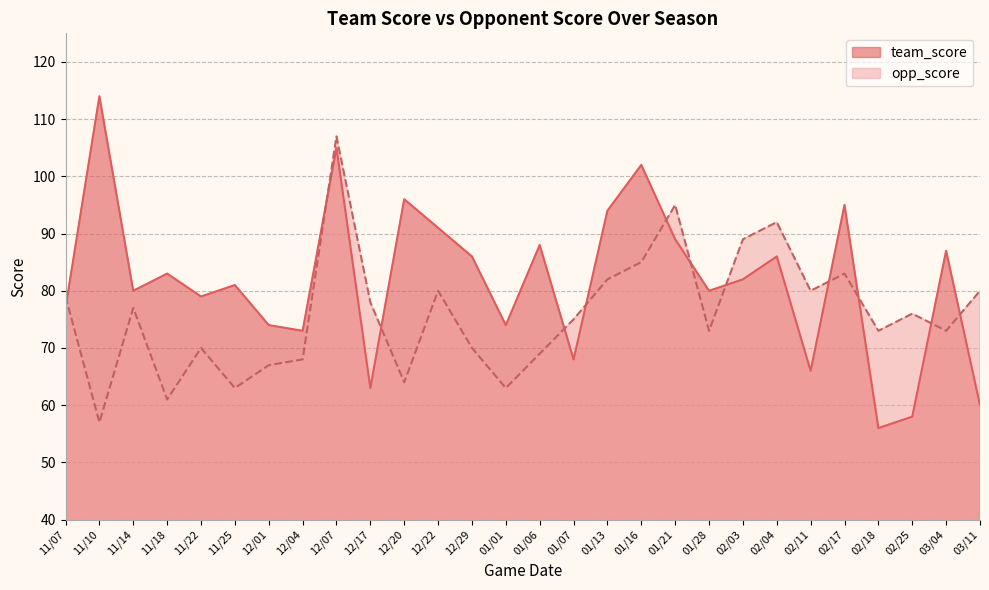

The value of team_score at 02/11 is 66. True or false?

True